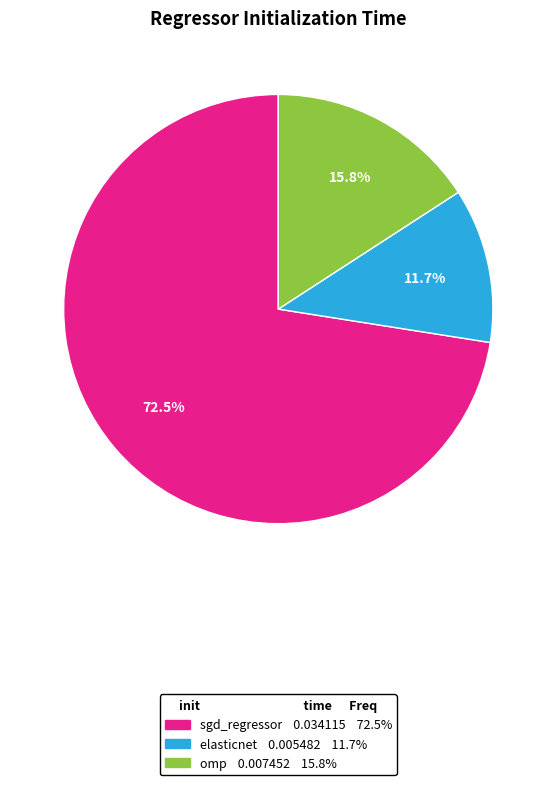

What percentage is the elasticnet slice, to the nearest percent?

12%